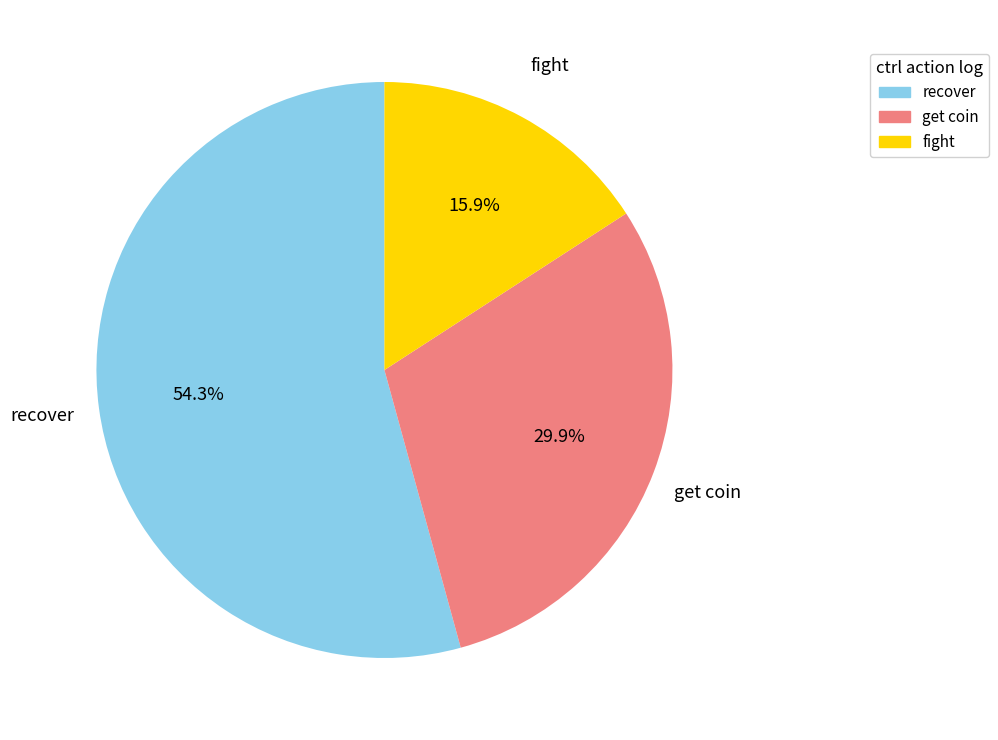

Which category has the biggest portion of the pie?

recover